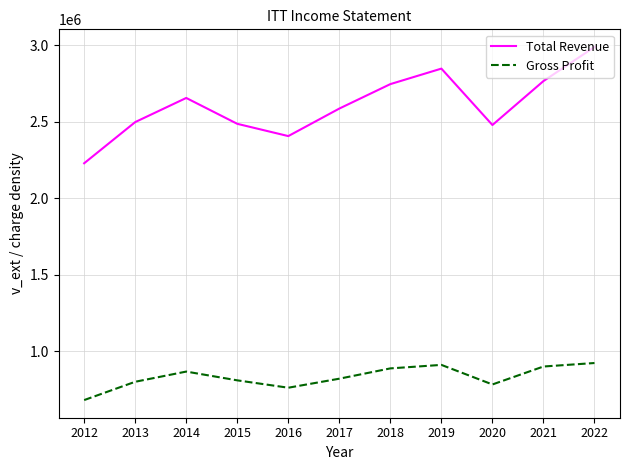

What is the maximum value shown in the chart?

2987700